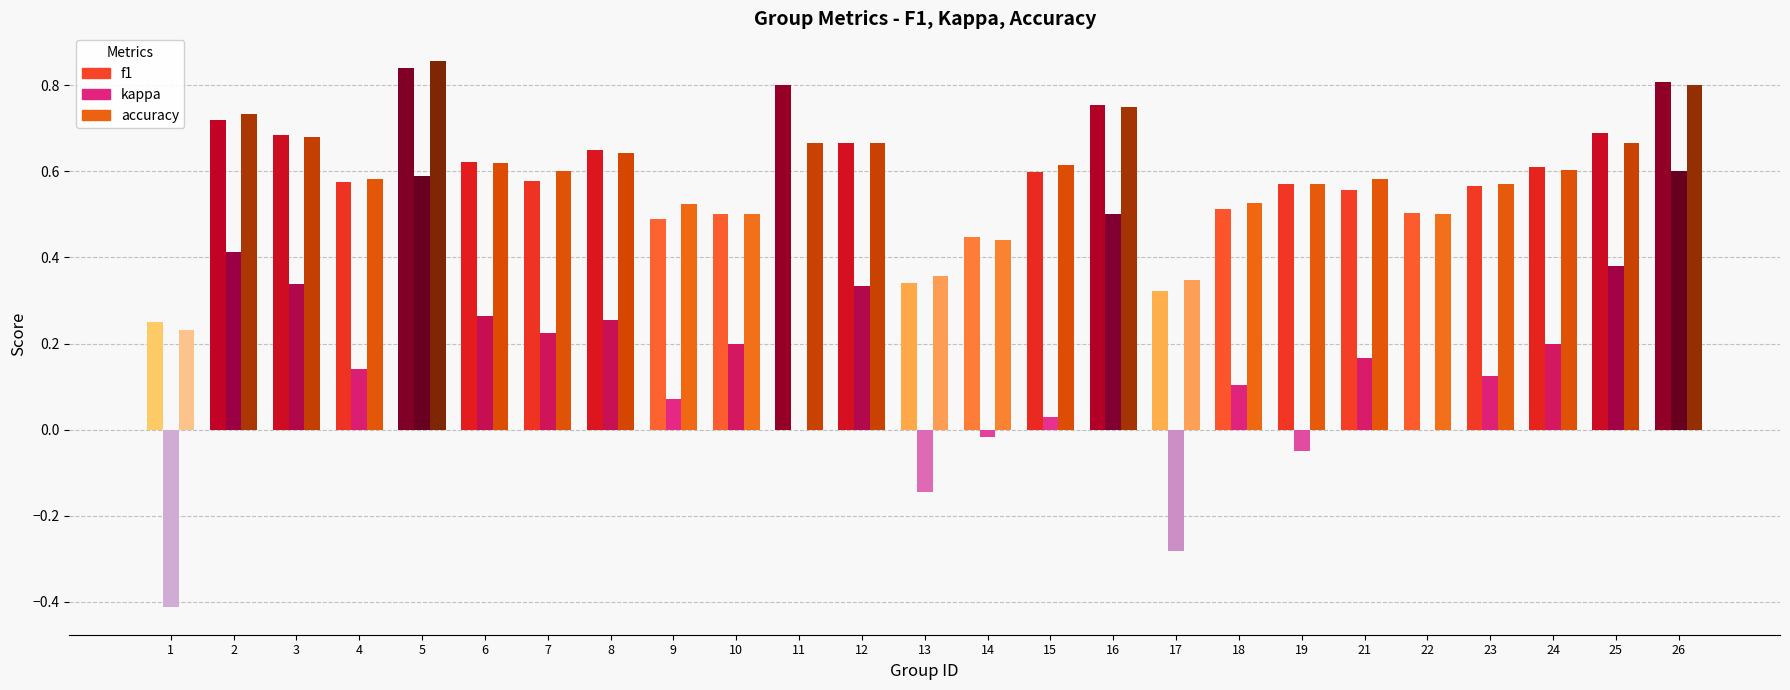

What is the spread (max minus min) of values at 2?

0.3